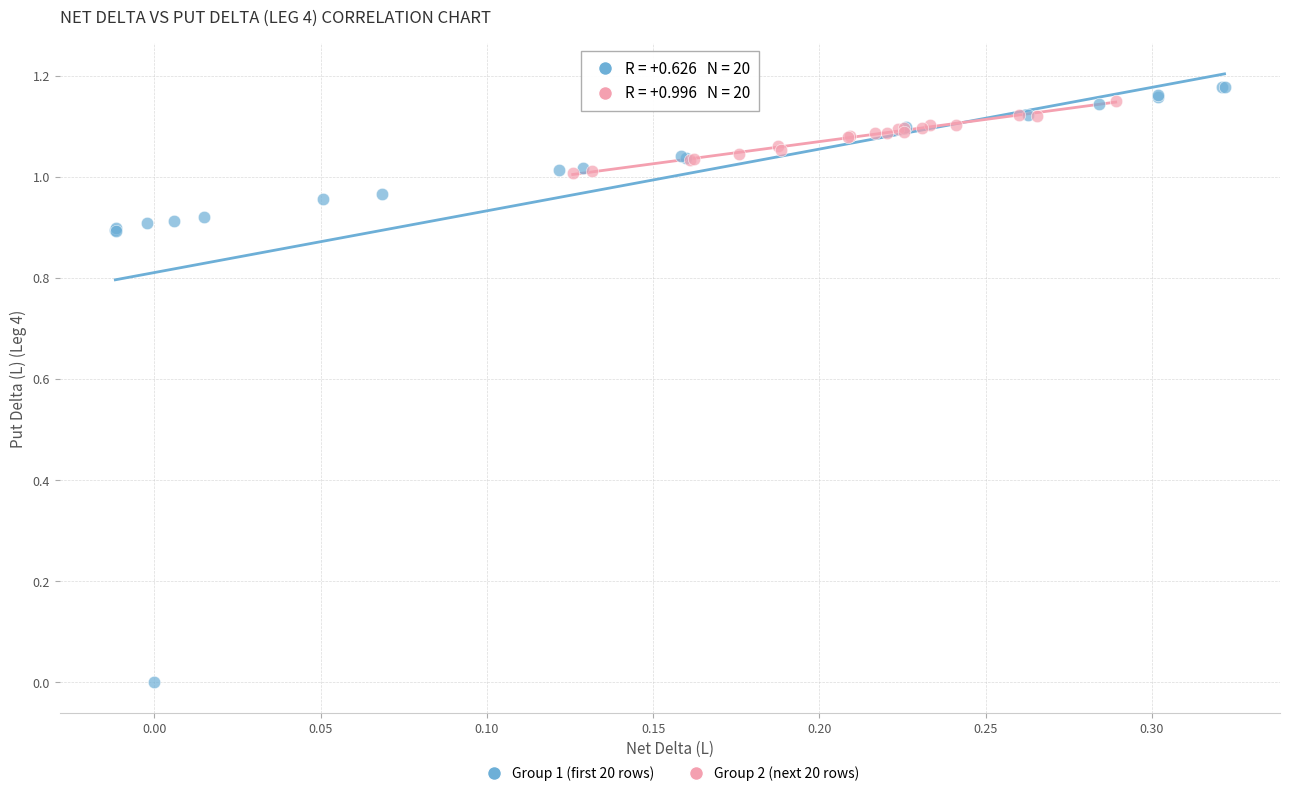

Which series has the widest spread of Y values?

Group 1 (first 20 rows)